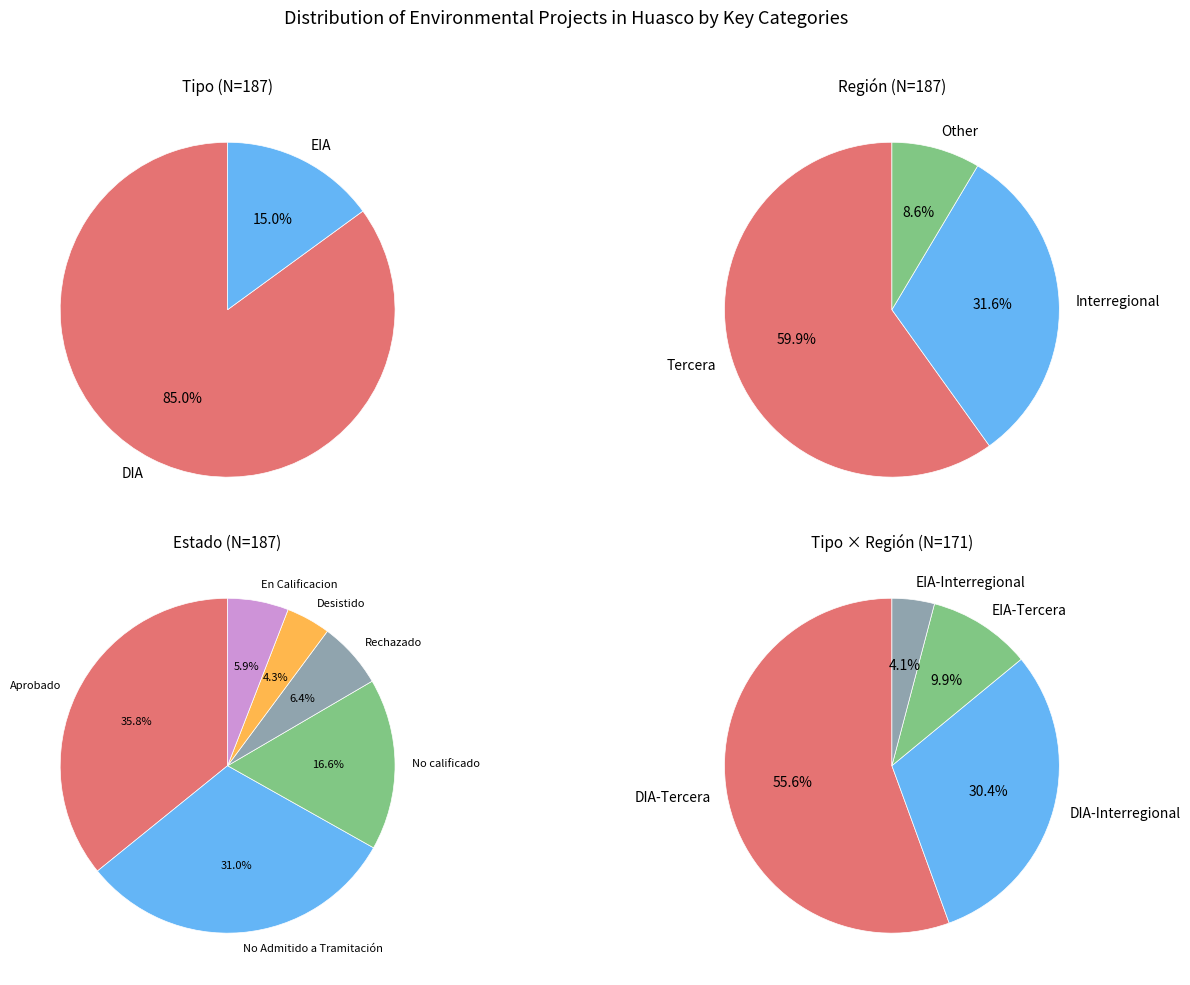

To the nearest percent, what is the average slice percentage?

50%